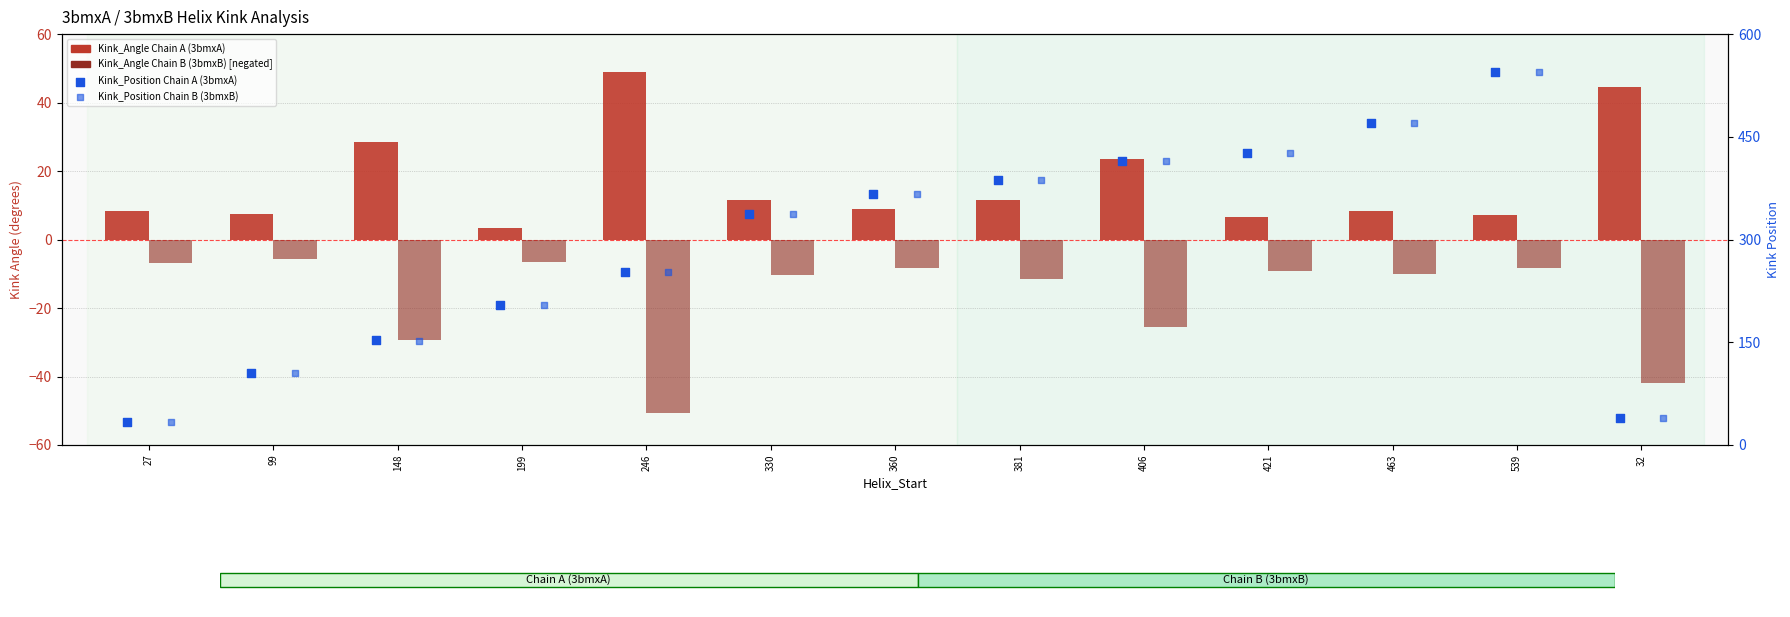

Which series reaches the minimum Y coordinate?

Kink_Angle Chain B (3bmxB)